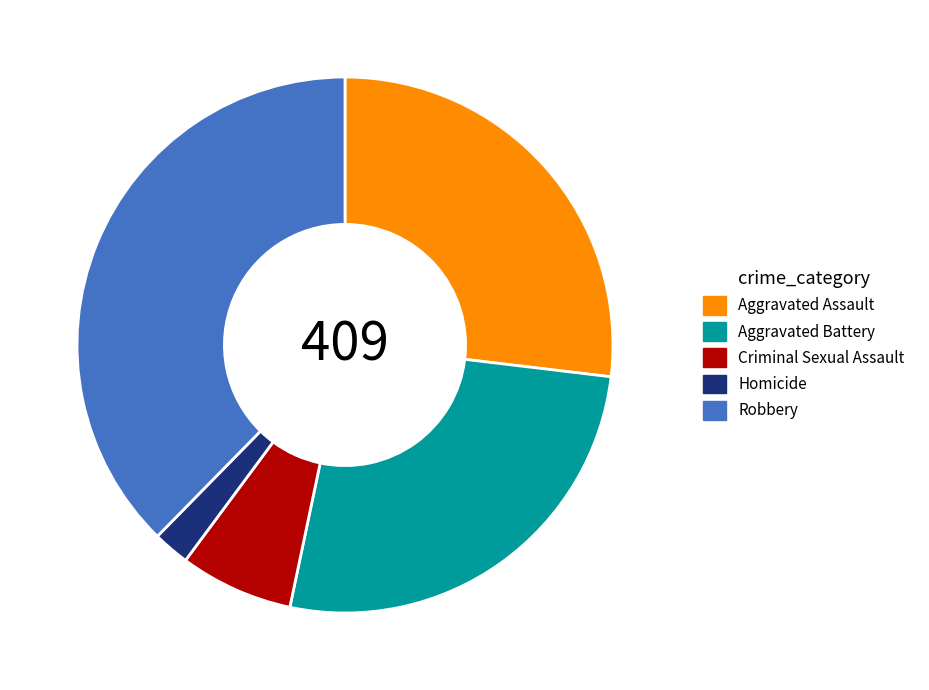

What is the ratio of the value at Aggravated Assault to the value at Criminal Sexual Assault?

3.9